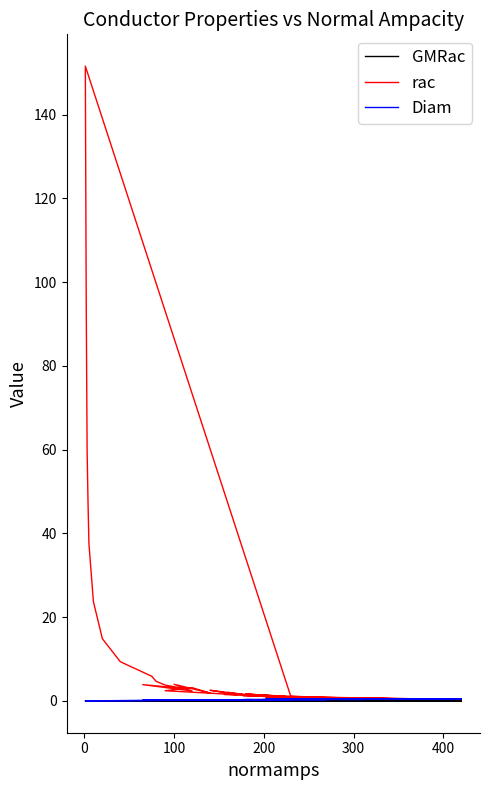

At which category does Diam reach its first local valley?

300